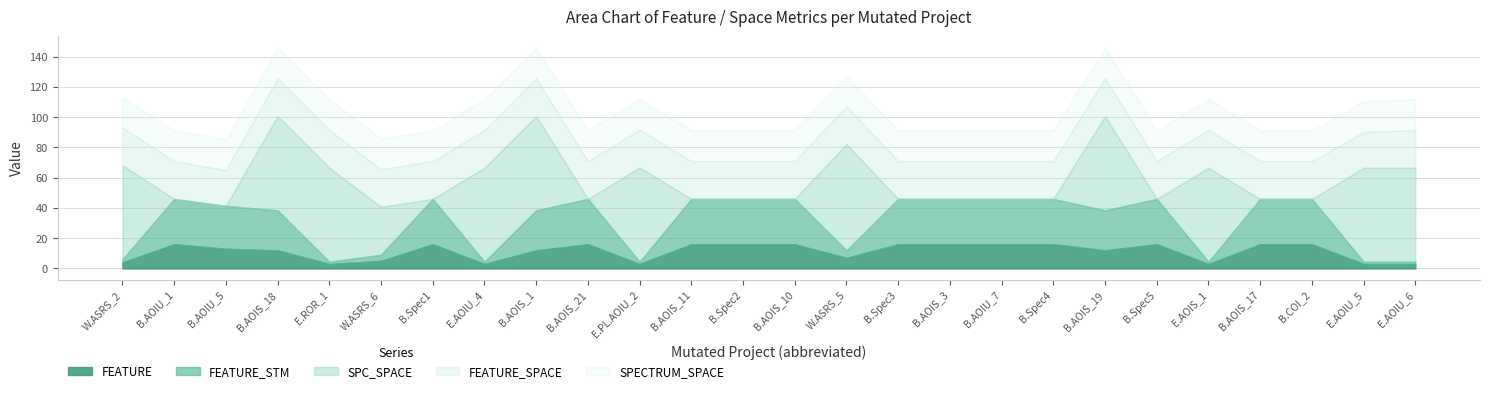

What is the maximum value for FEATURE?

16.0